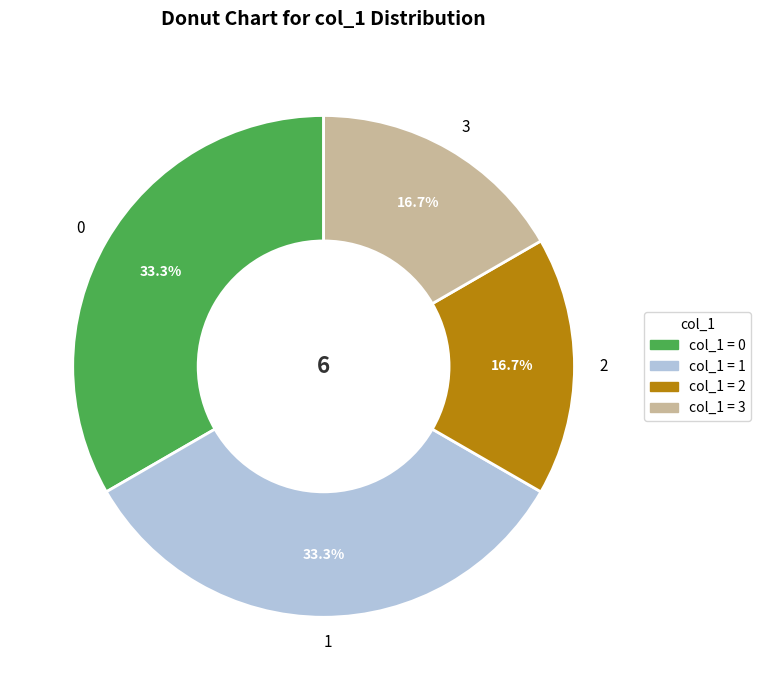

How many segments does this pie chart have?

4